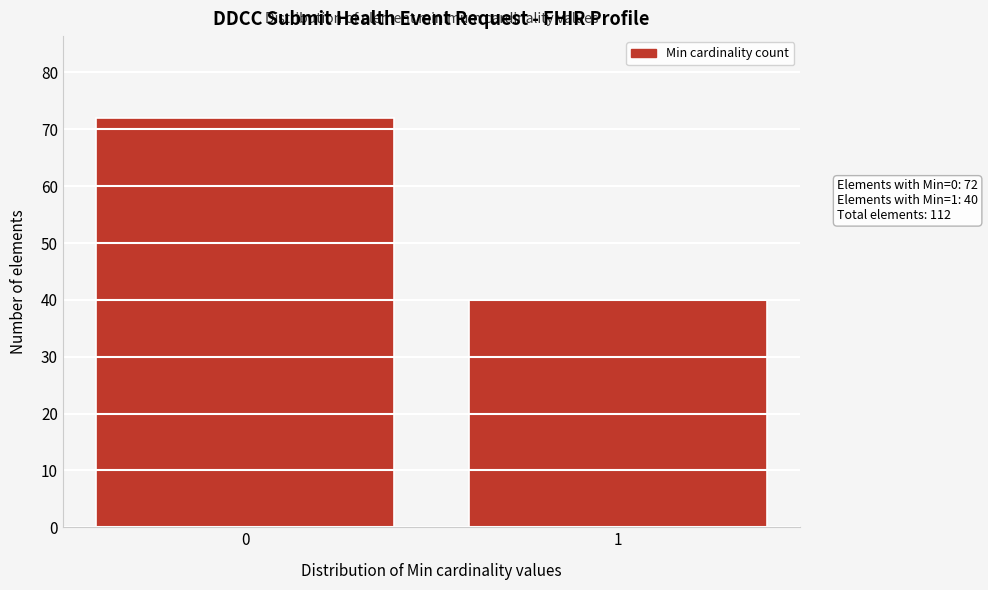

Reading left to right, list all the values displayed in this chart.

0=72	1=40